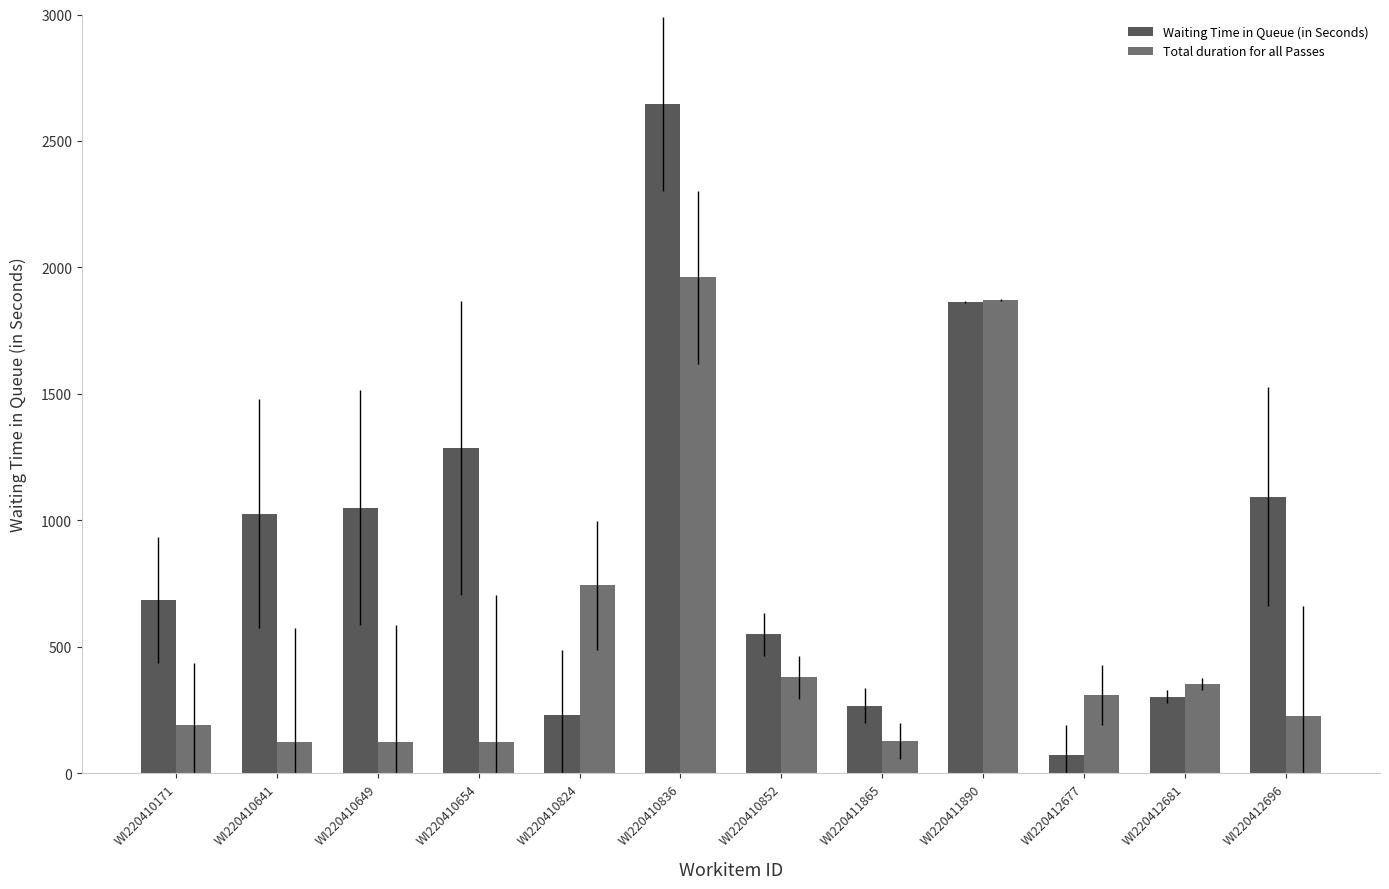

How many bars are there in each group?

2